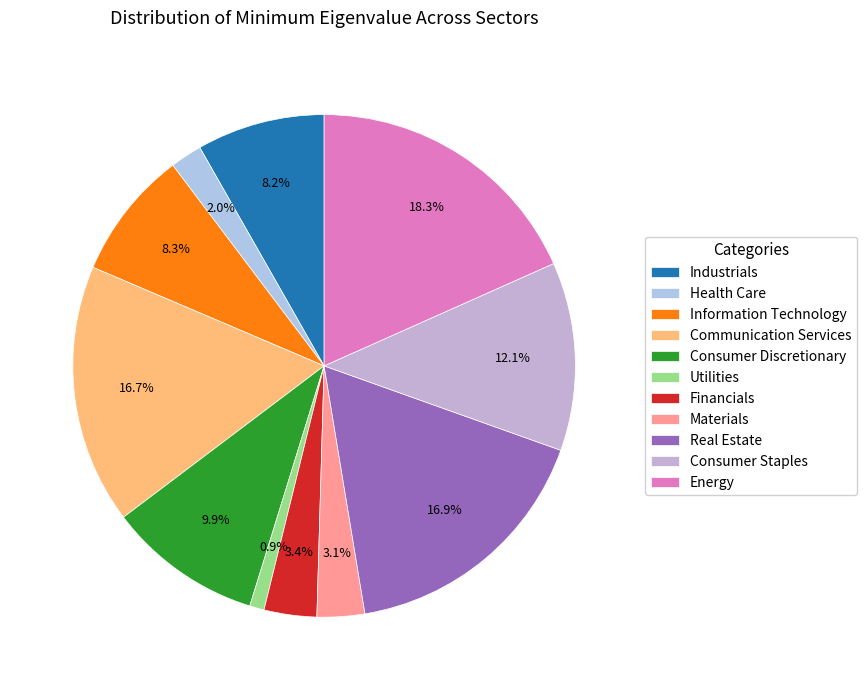

Is it true that Energy is 18% of the pie?

True